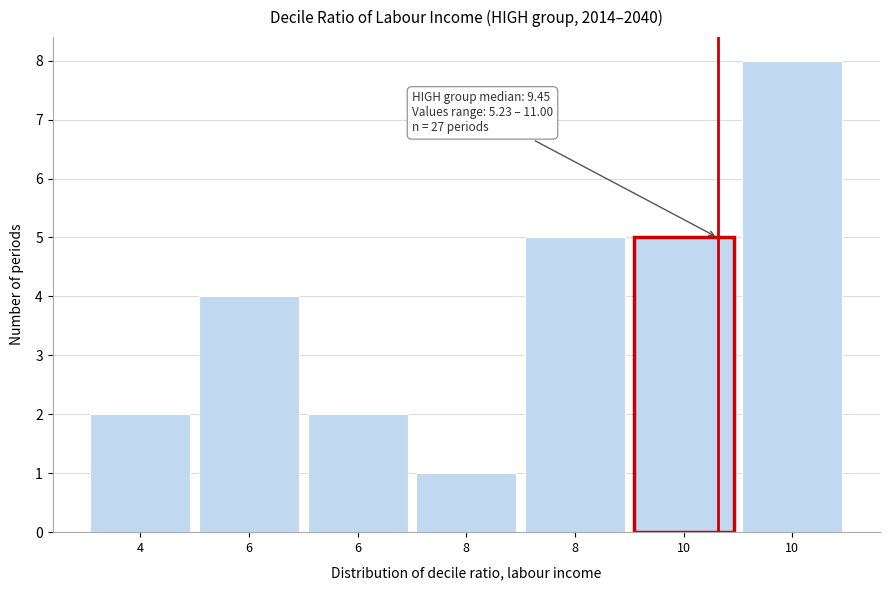

How many data points does each series have?

7